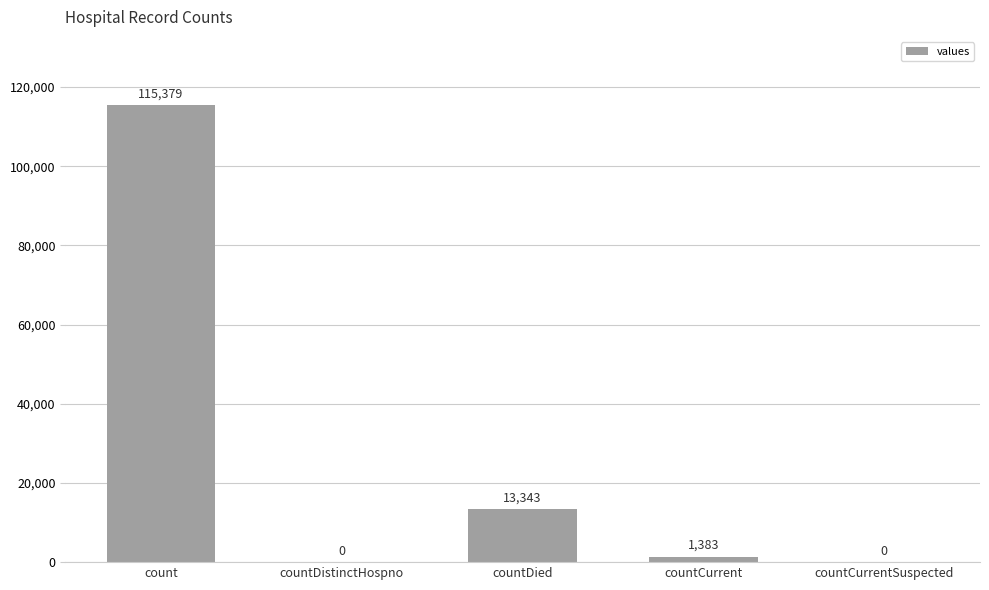

Is it true that the value at countCurrent is 1383?

True